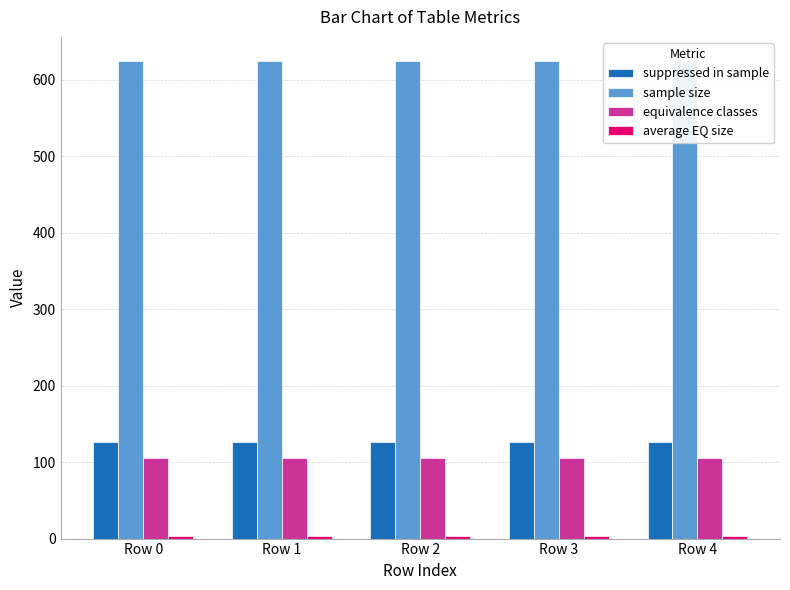

Which series has the widest spread of values?

suppressed in sample